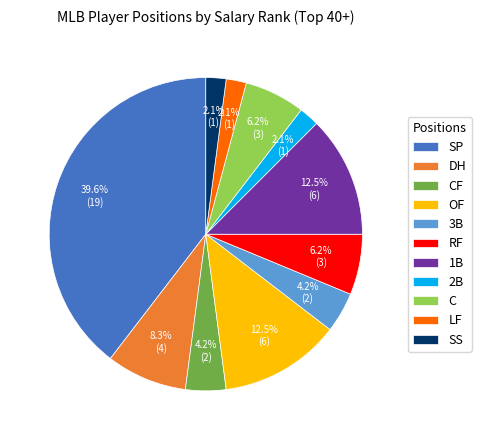

To the nearest percent, what is the combined percentage of SP and 1B?

52%